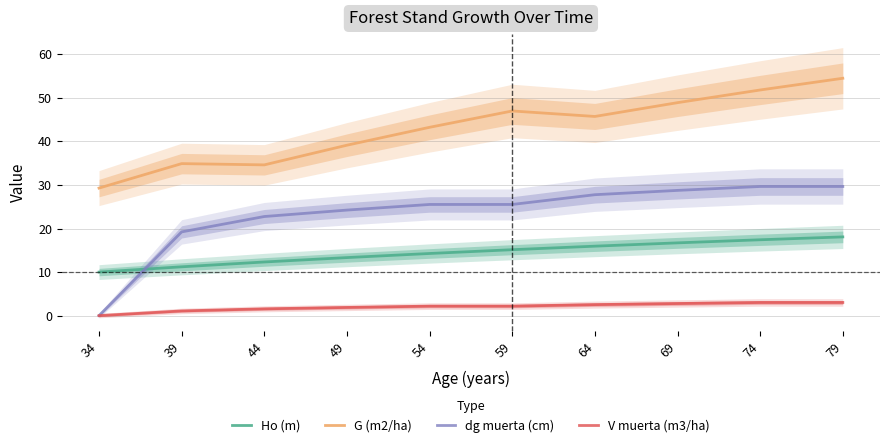

Reading right to left, what are all the values shown in this chart?

Ho (m): 18.1	17.4	16.7	15.9	15.1	14.3	13.3	12.3	11.2	10.0
G (m2/ha): 54.5	51.8	48.9	45.7	47.0	43.2	39.1	34.6	34.9	29.3
dg muerta (cm): 29.7	29.7	28.8	27.8	25.5	25.5	24.2	22.8	19.2	0.0
V muerta (m3/ha): 3.0	3.0	2.8	2.5	2.2	2.2	1.9	1.6	1.1	0.0